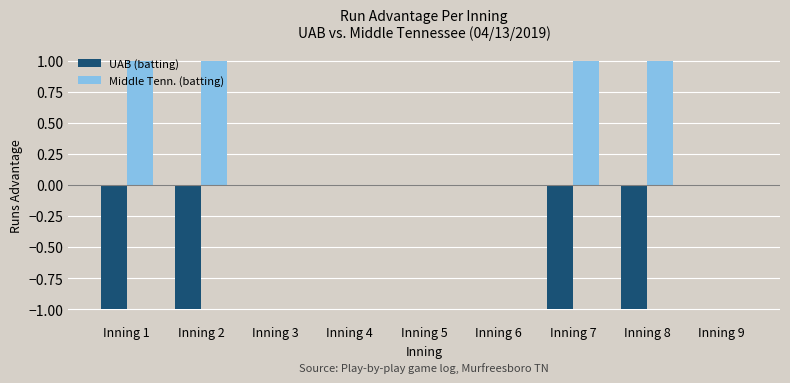

Are the bars horizontal?

No